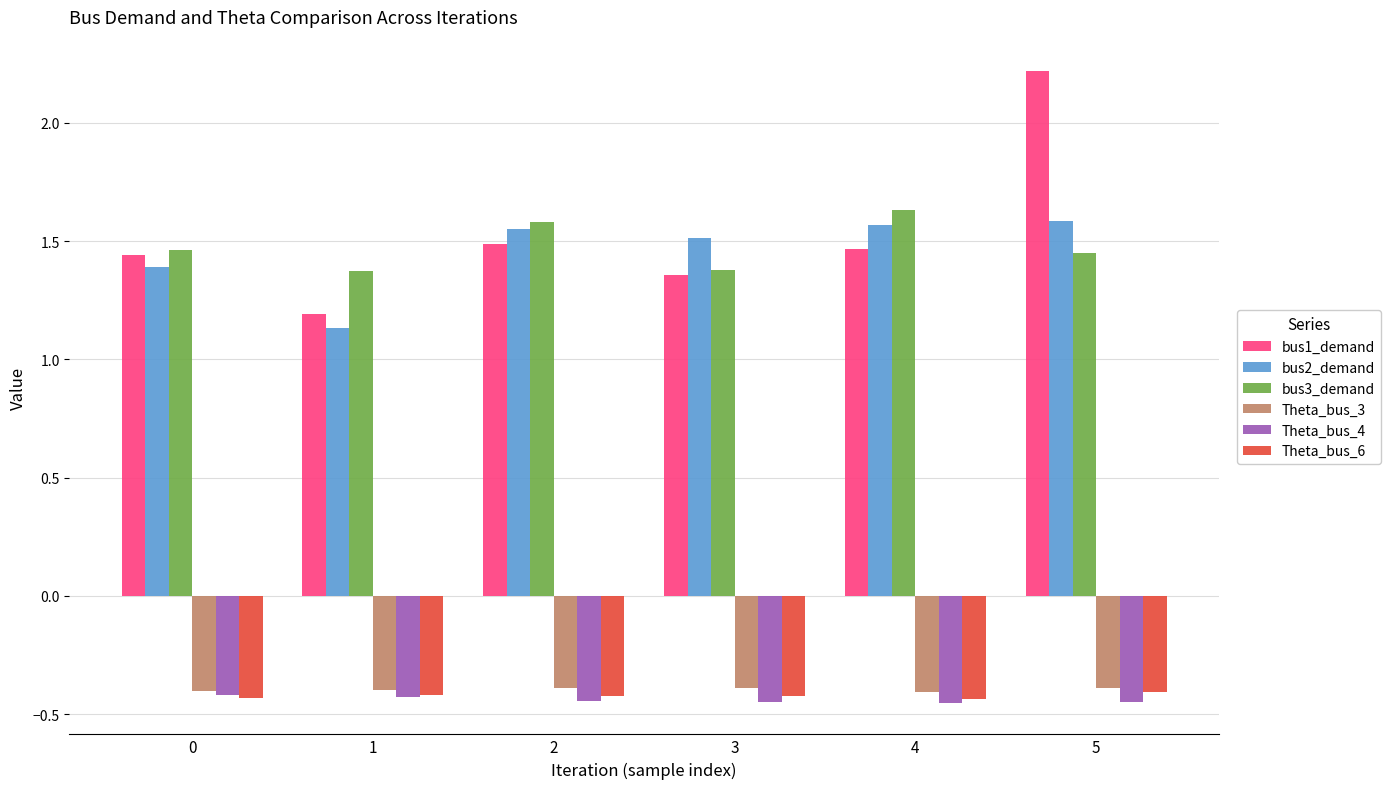

The value of bus3_demand at 3 is 1.4. True or false?

True